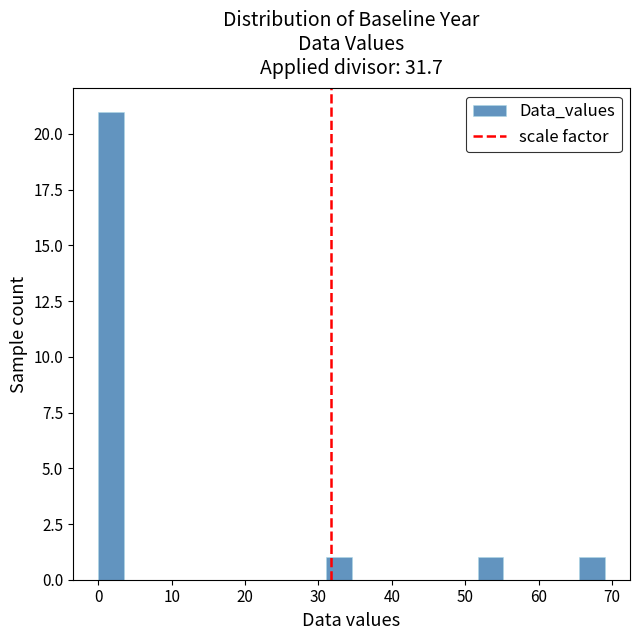

Read against the x-axis, roughly where is the centre of the tallest bar?

2